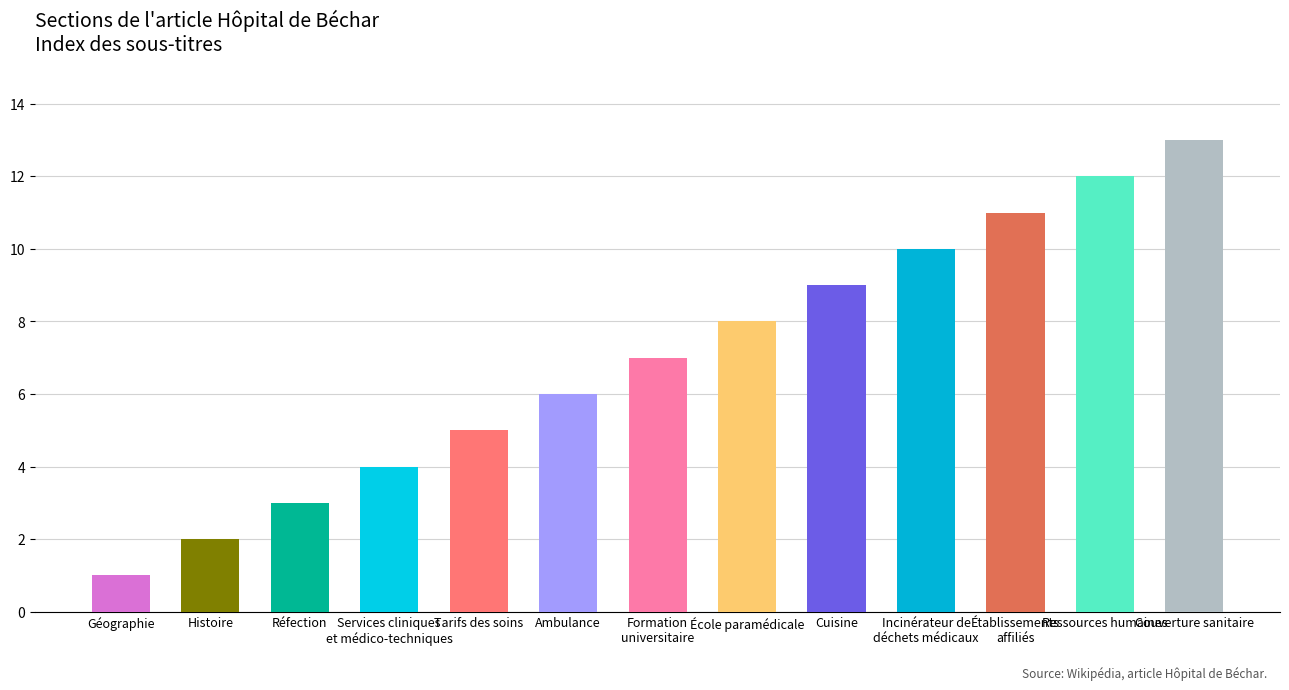

What is the label of the 9th bar from the right?

Tarifs des soins